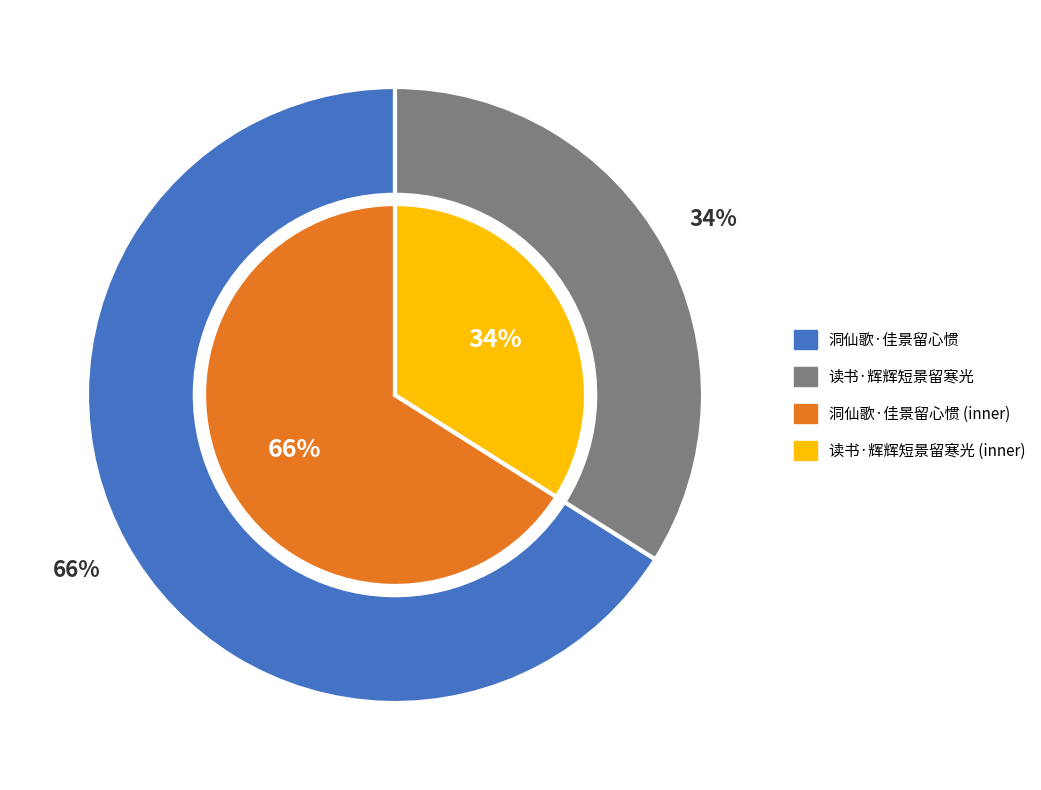

Is it true that 洞仙歌·佳景留心惯 is 80% of the pie?

False